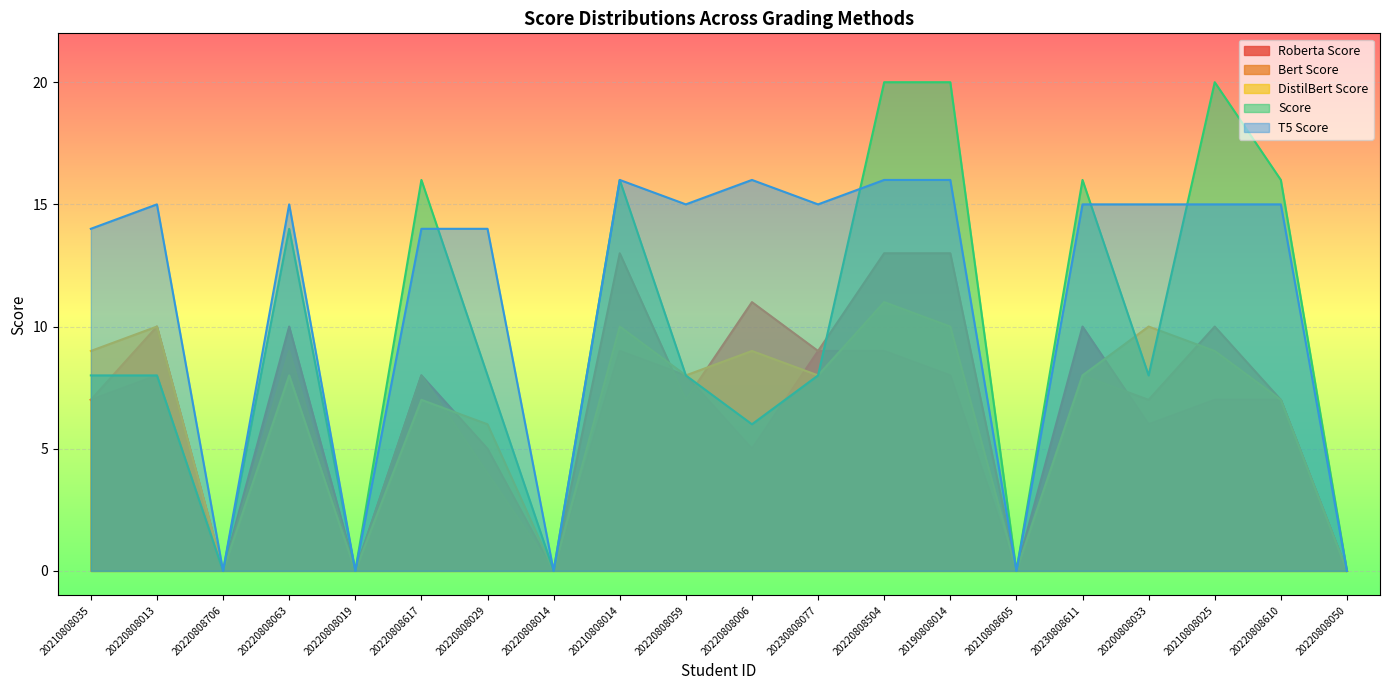

What is the difference between the second highest and second lowest values in the DistilBert Score series?

10